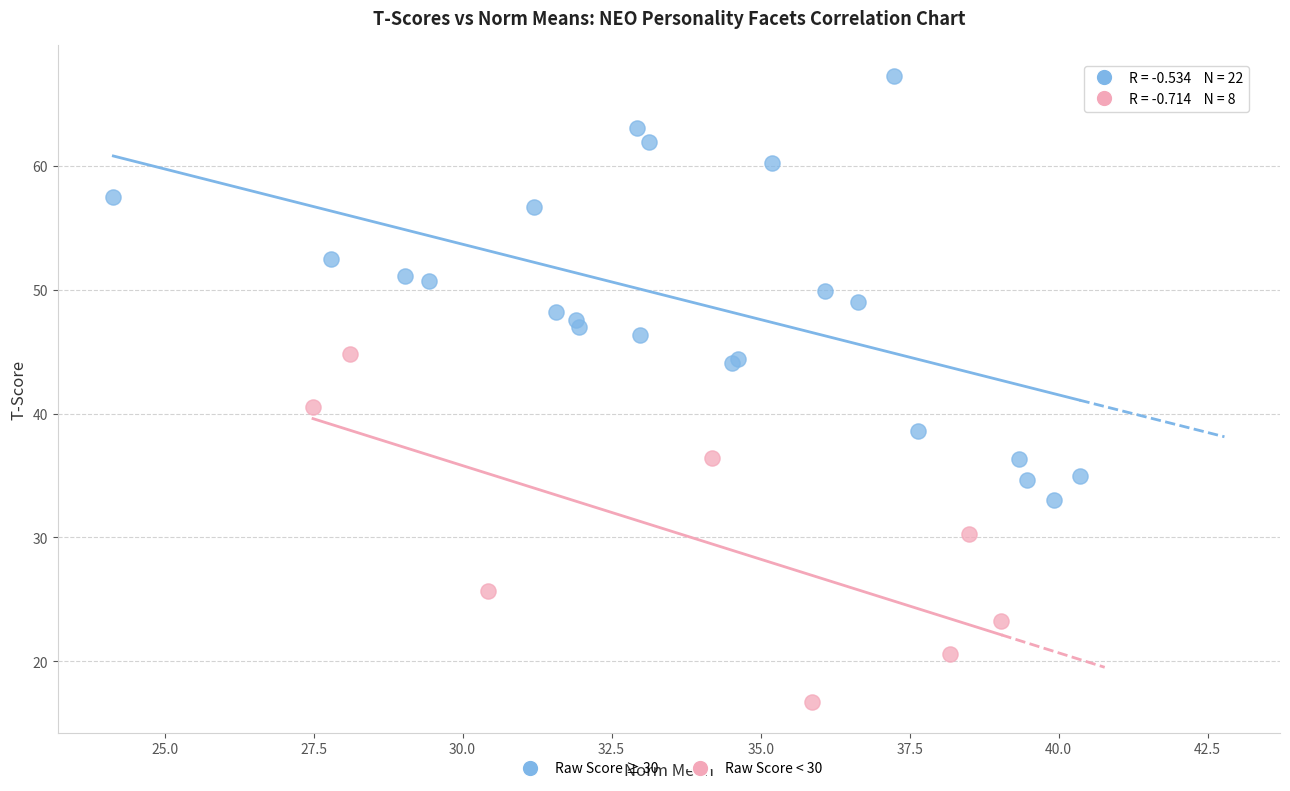

Which series contains the highest Y value?

Raw Score ≥ 30